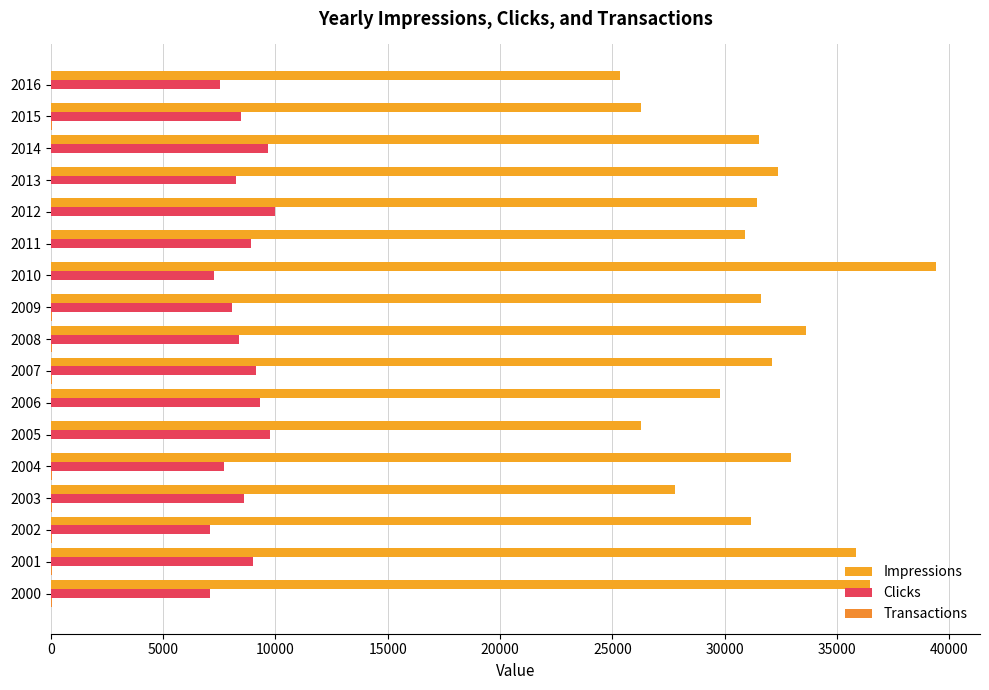

Count the number of categories in the chart.

17